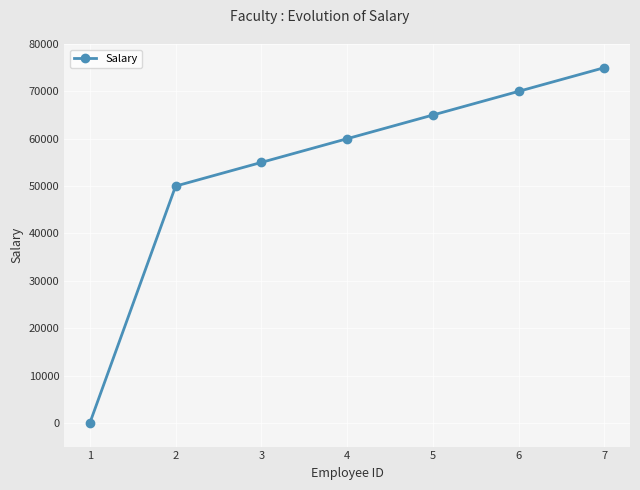

Which label corresponds to the smallest value in the chart?

1